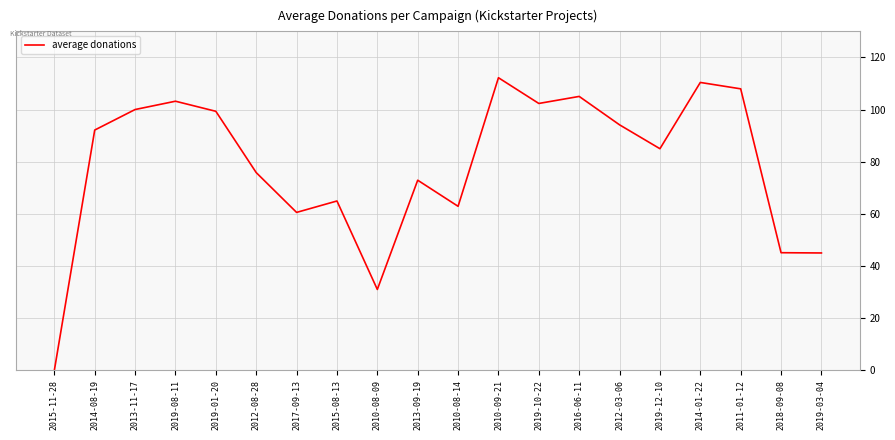

What is the sum of the values at 2012-08-28 and 2017-09-13?

136.4